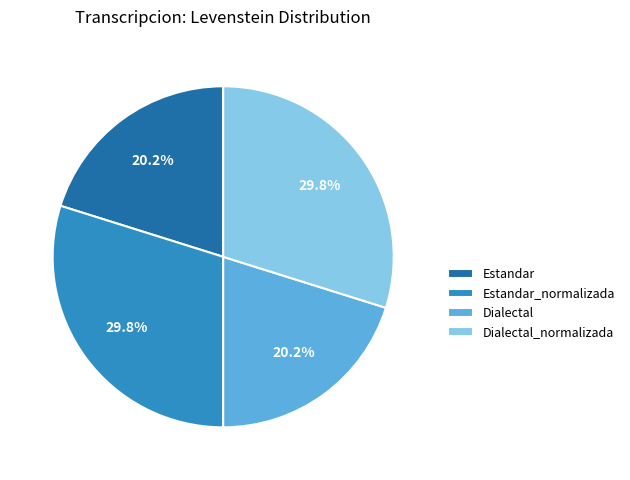

Does Estandar account for over 50% of the chart?

No